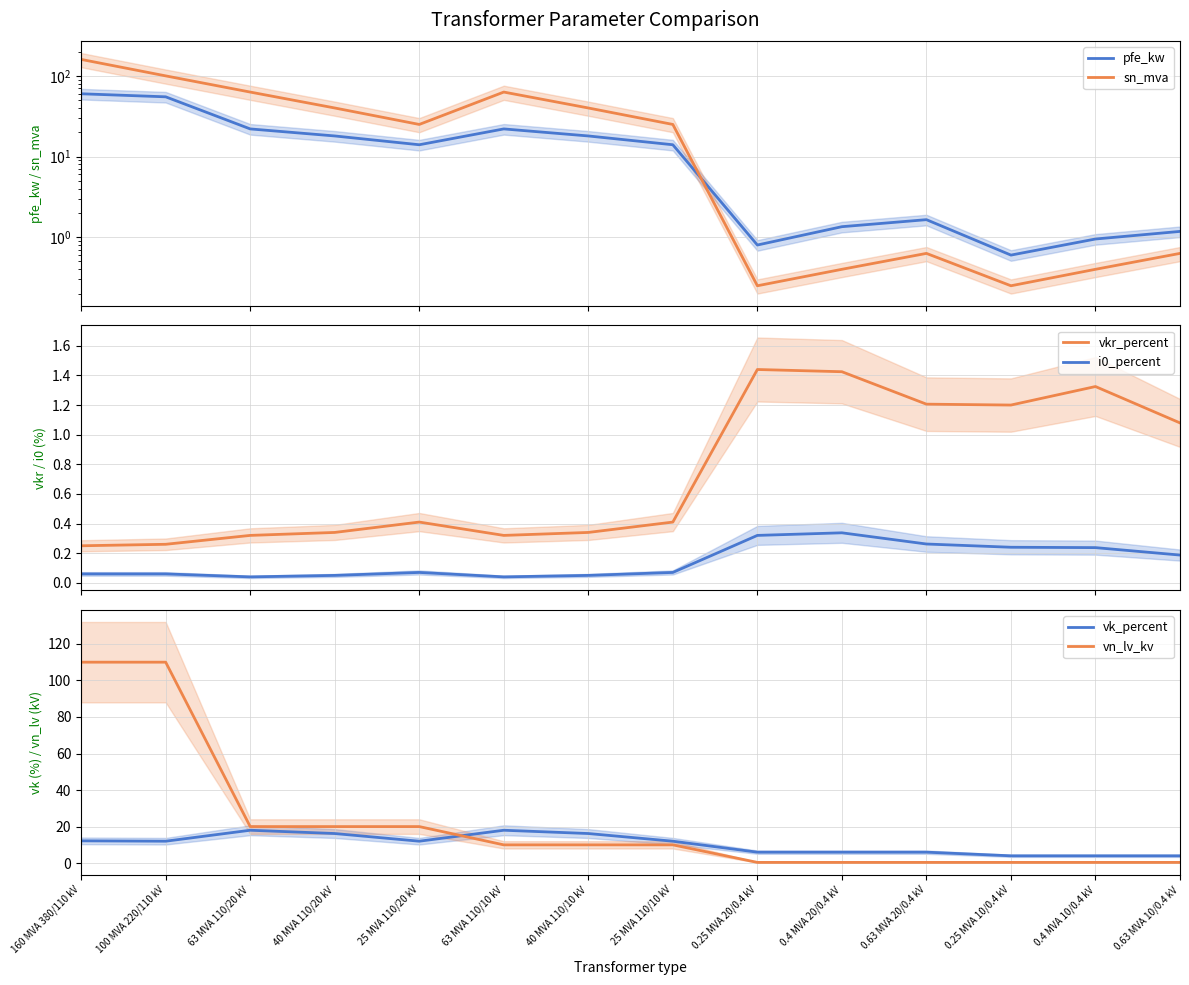

What is the approximate value of vkr_percent at 0.25 MVA 20/0.4 kV?

1.4